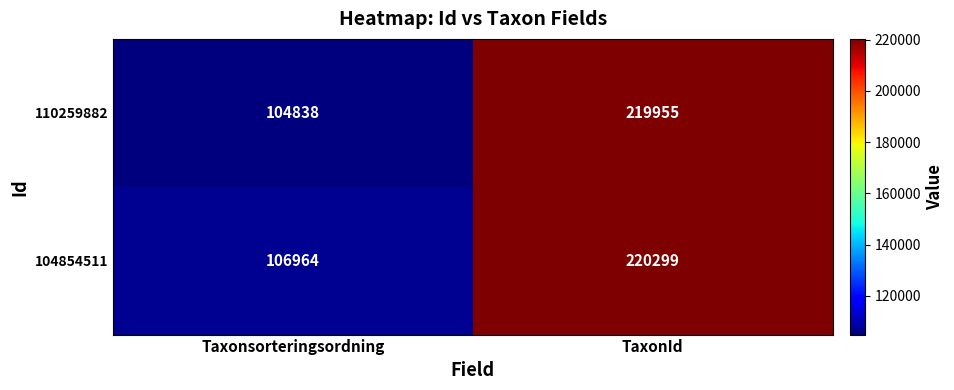

List the series in order of their overall mean, highest first.

104854511, 110259882